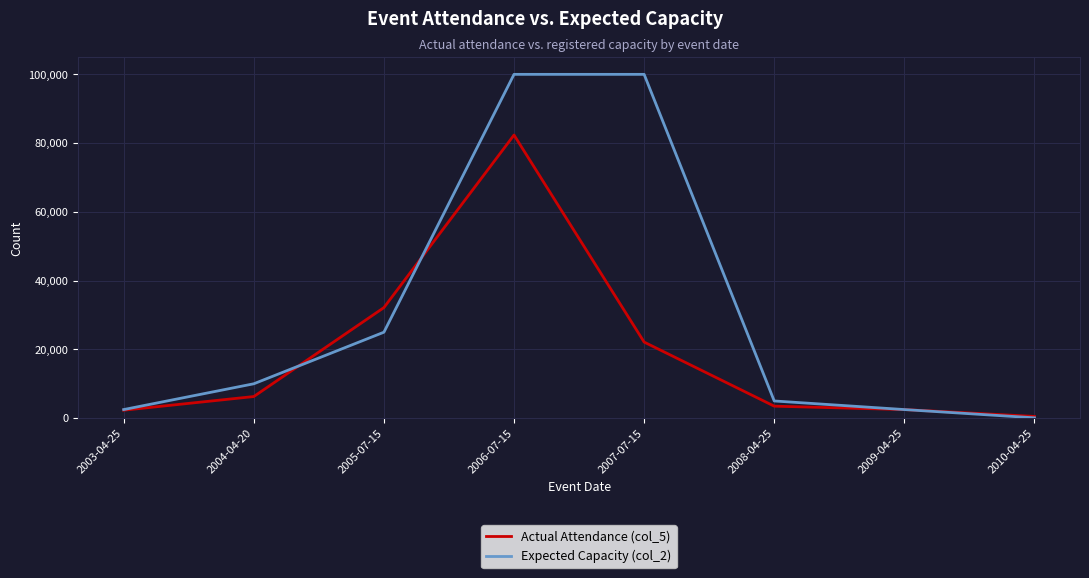

True or false: Expected Capacity (col_2) has more than 2 points higher than both neighbors.

False